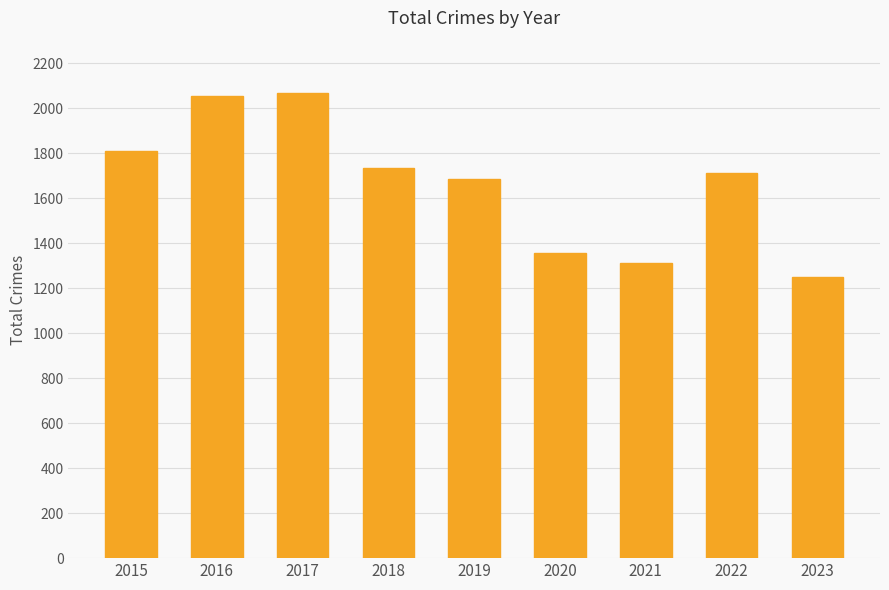

What is the sum of all values?

14983